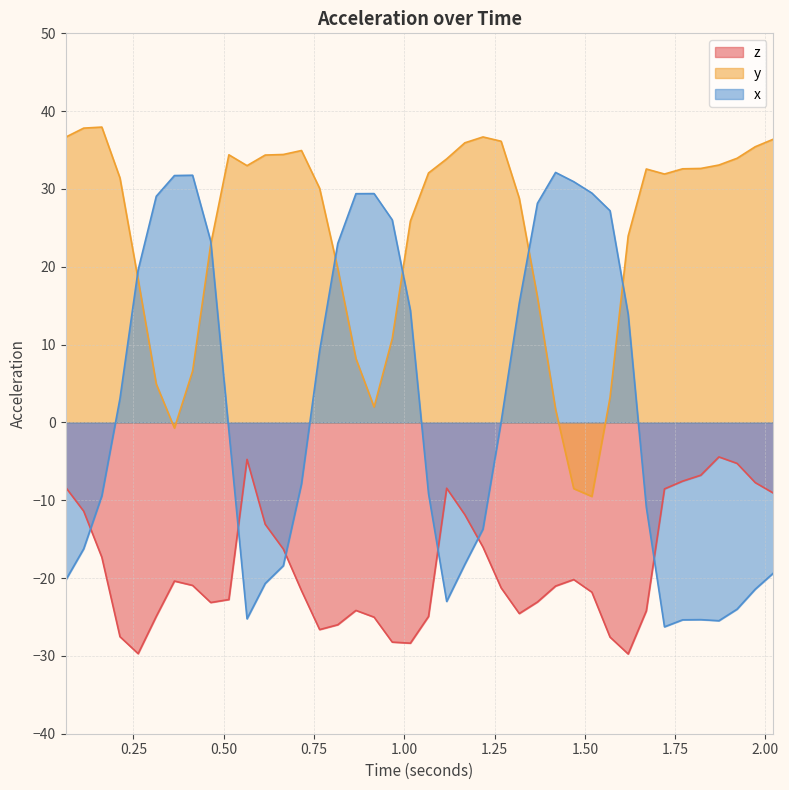

How many values in x are above zero?

20